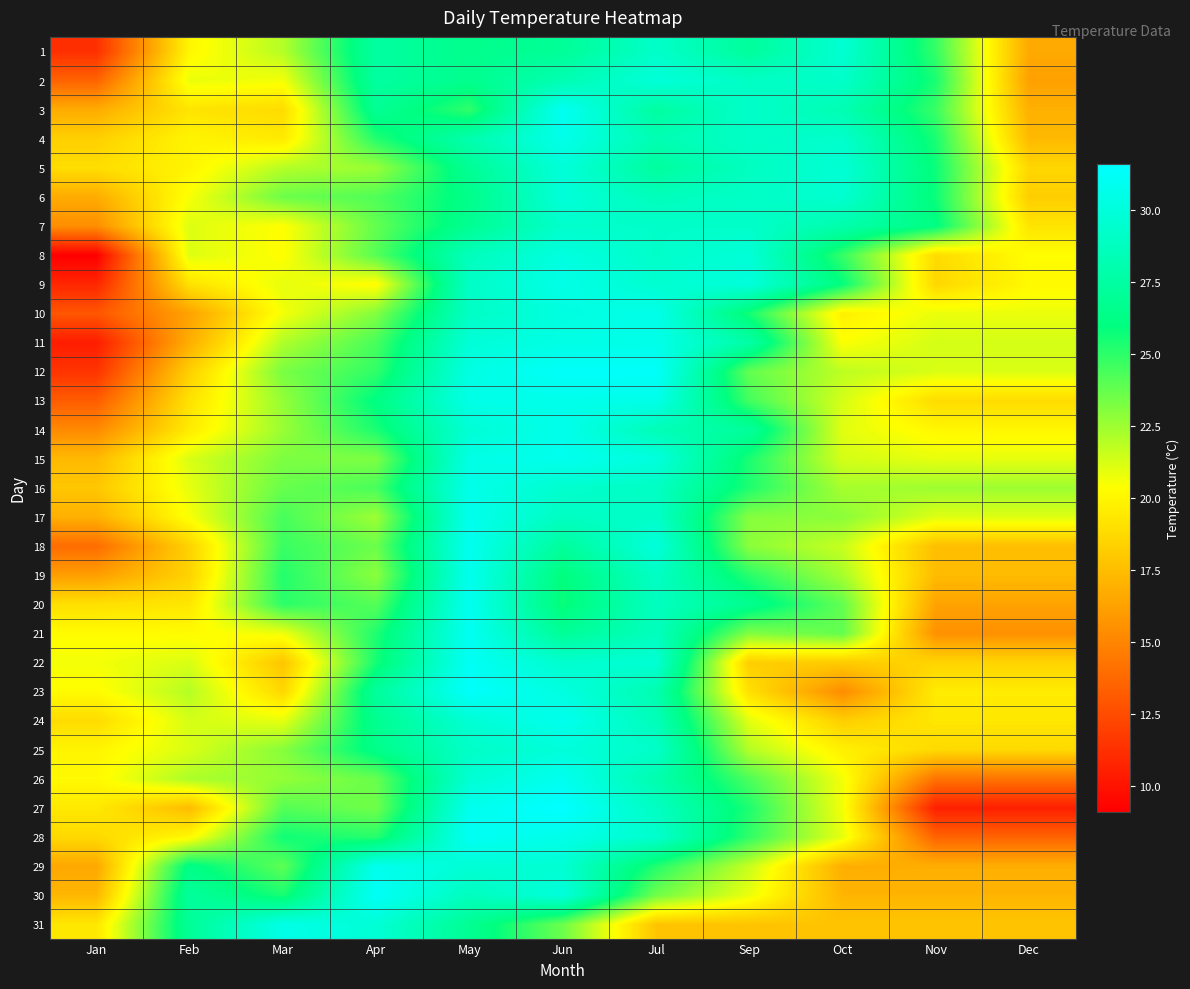

Rank the series at Feb from highest to lowest value.

30, 31, 29, 26, 23, 24, 15, 22, 25, 7, 8, 16, 2, 6, 17, 21, 28, 1, 4, 5, 14, 20, 3, 9, 13, 18, 19, 12, 27, 11, 10